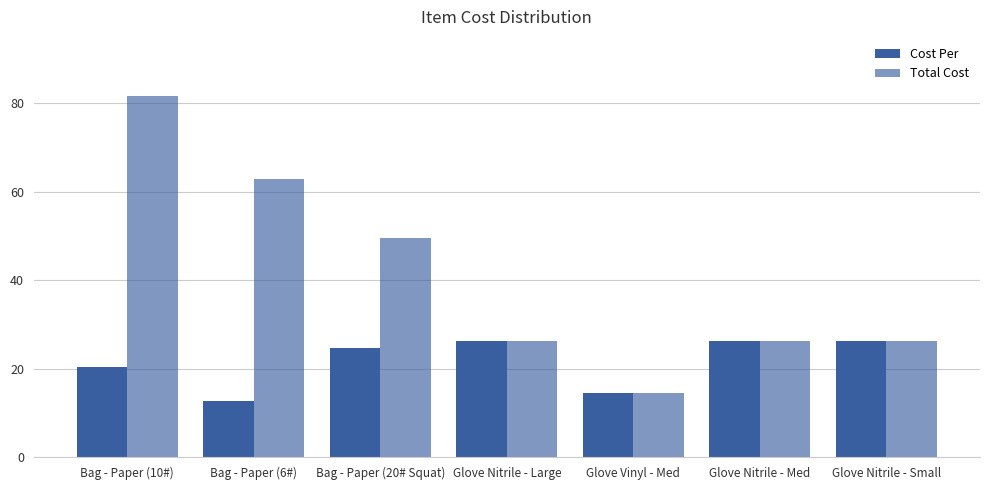

Is the value of Total Cost at Glove Nitrile - Med greater than the value of Cost Per at Glove Vinyl - Med?

Yes